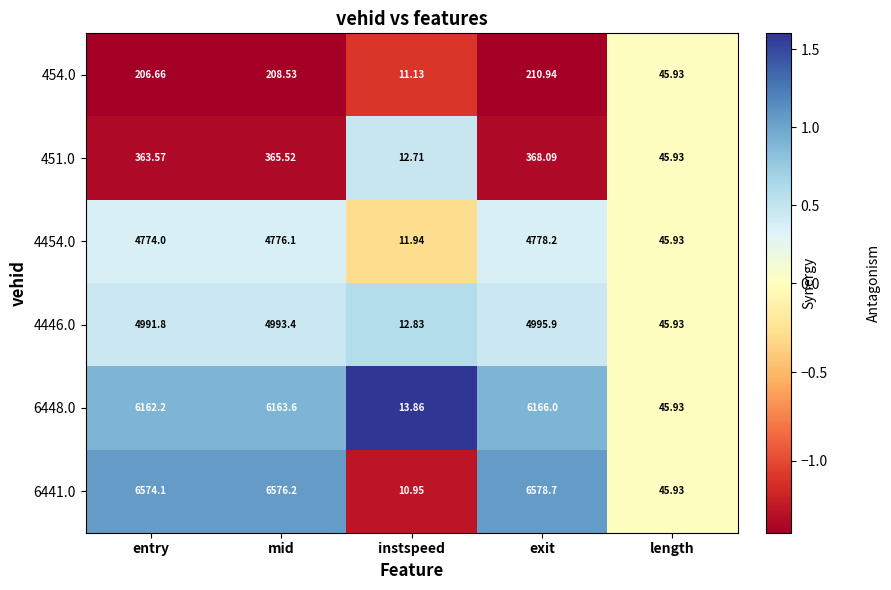

At which category does the chart reach its peak across all series?

exit